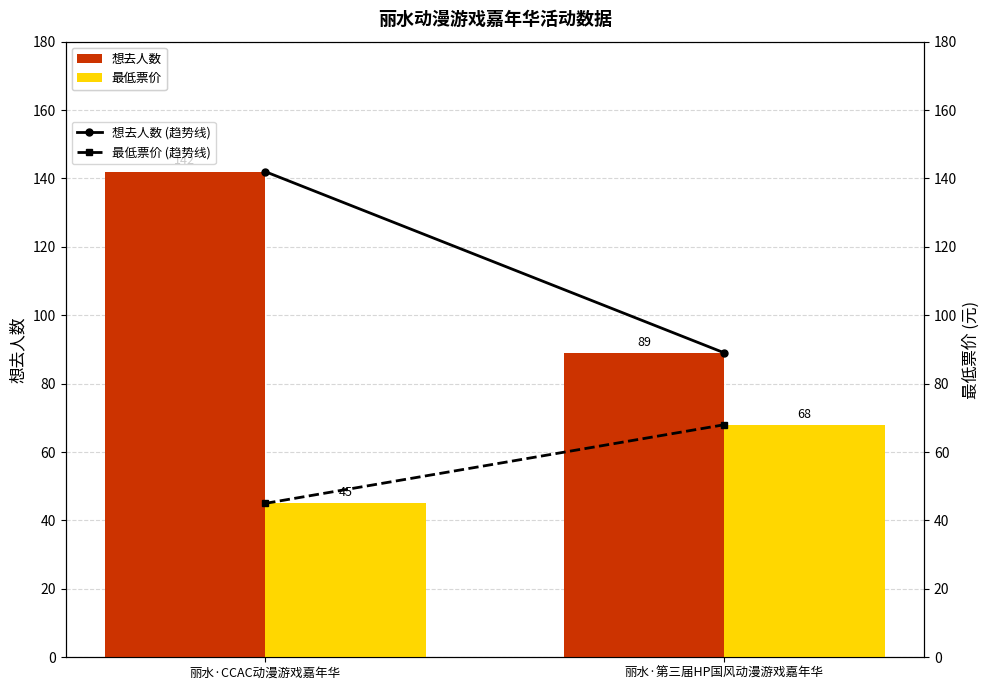

List the labels in order of 最低票价 (线) value, largest first.

丽水·第三届HP国风动漫游戏嘉年华, 丽水·CCAC动漫游戏嘉年华